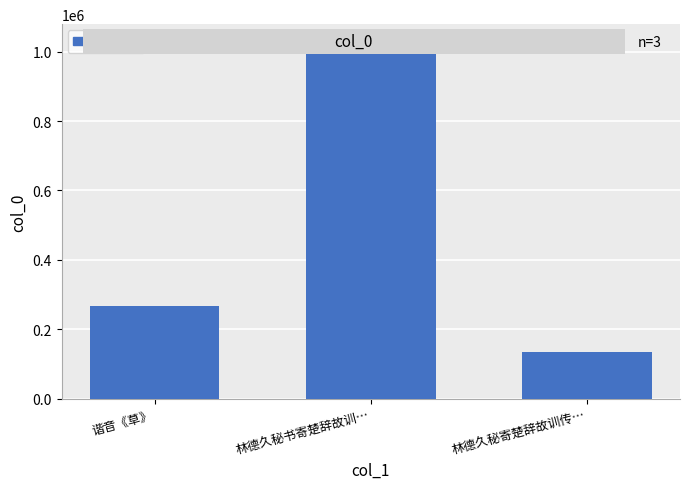

Reading left to right, extract all data points from this chart.

266878	1028093	135289